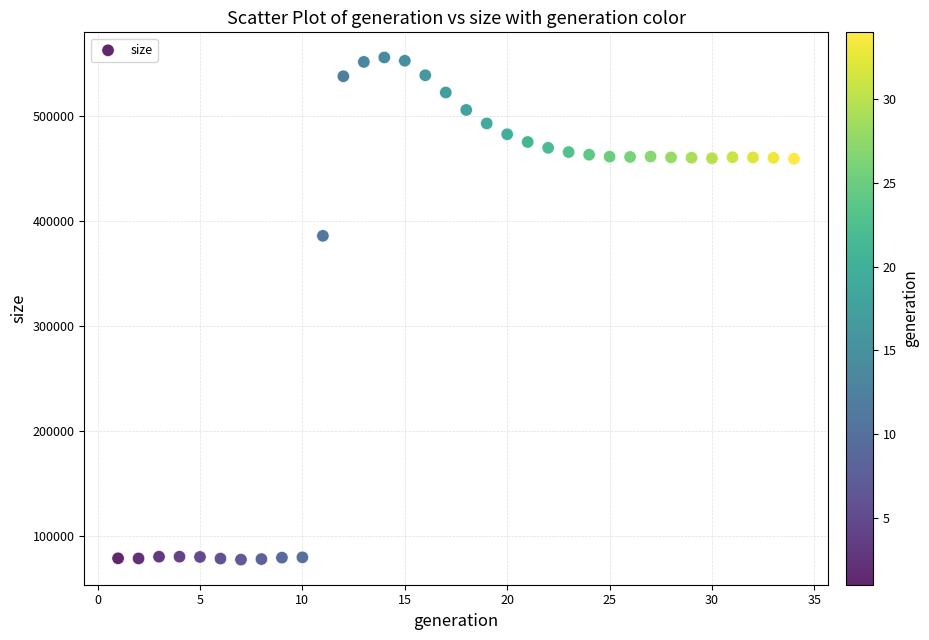

What Y value in the scatter plot is closest to 316637?

385975